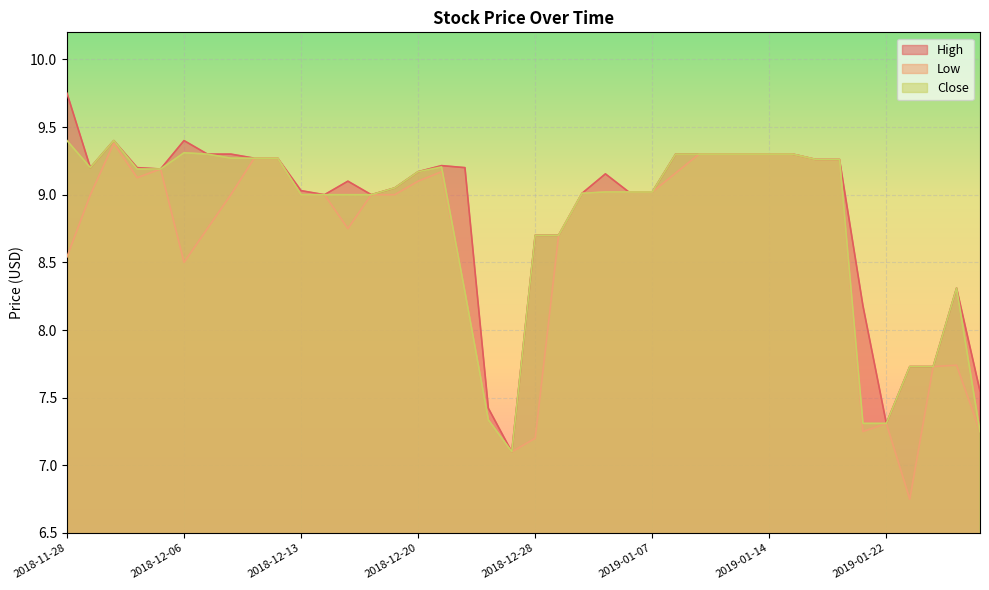

What is the greatest value displayed?

9.8